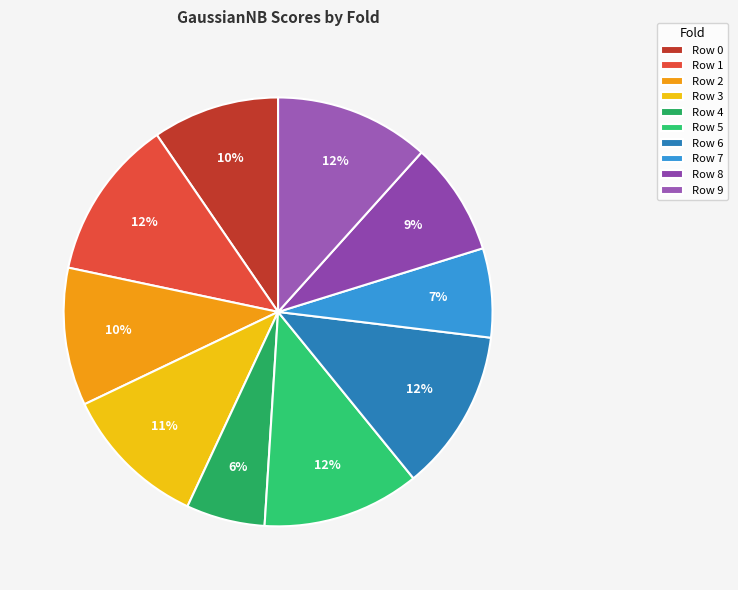

To the nearest percent, what is the combined percentage of Row 8 and Row 9?

20%